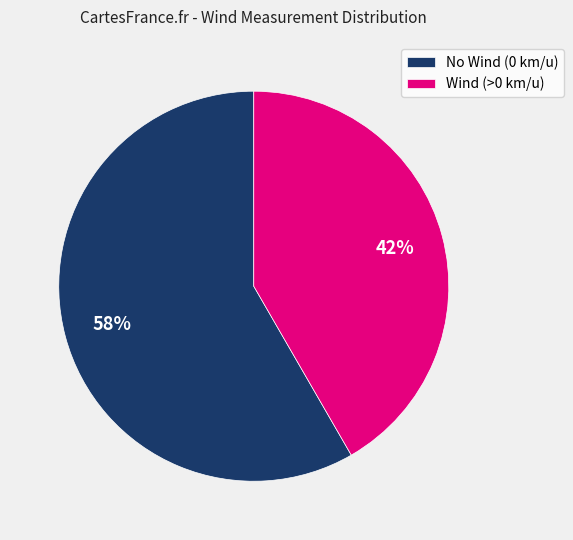

What is the smallest slice in the pie chart?

Wind (>0 km/u)